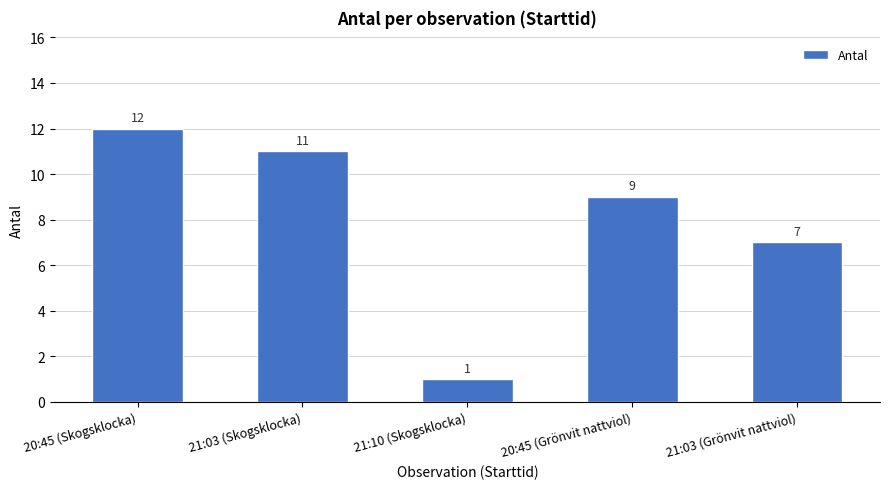

What is the average value?

8